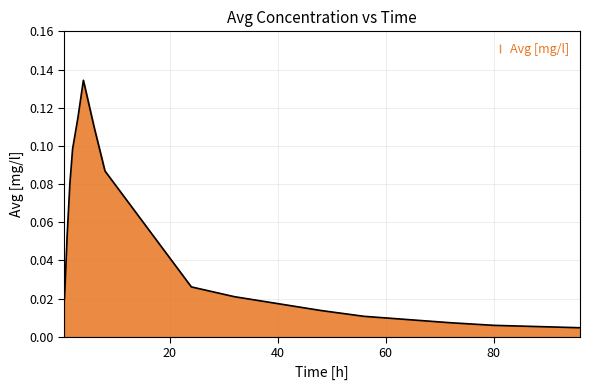

Count the number of data series in this chart.

1